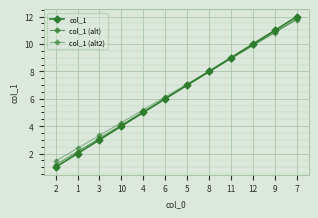

What is the label of the 4th point from the right?

11